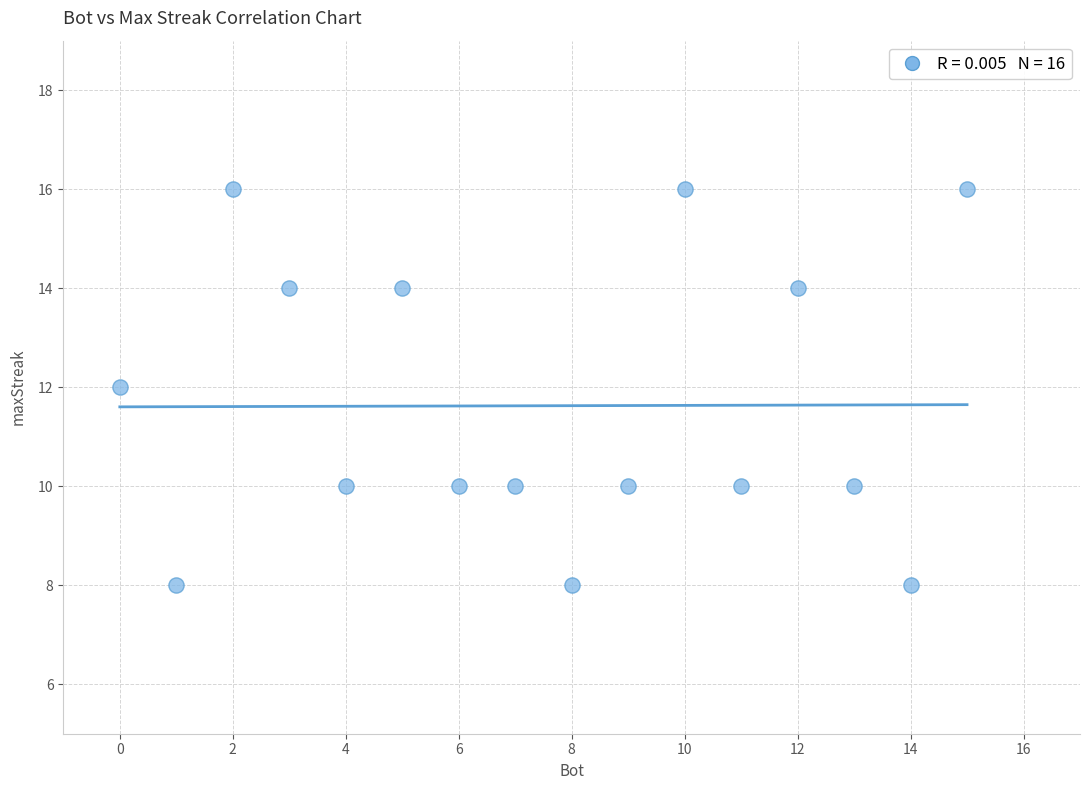

What is the range of X values (max minus min)?

15